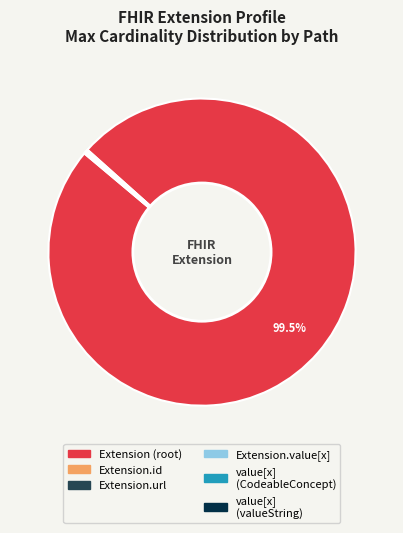

To the nearest percent, what is the average slice percentage?

17%